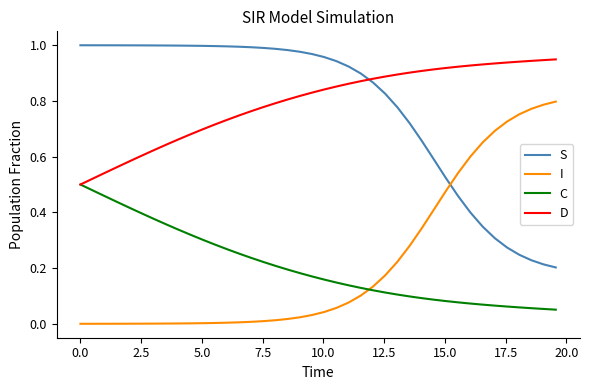

How many intersections are there between S and I?

1